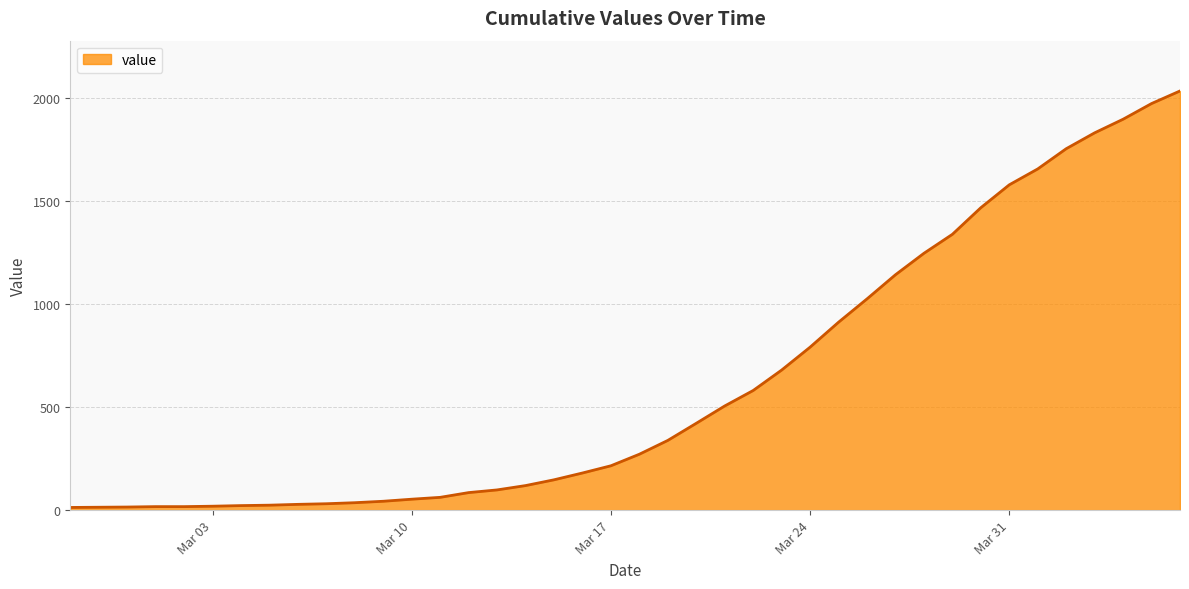

What is the difference between the maximum and minimum values?

2019